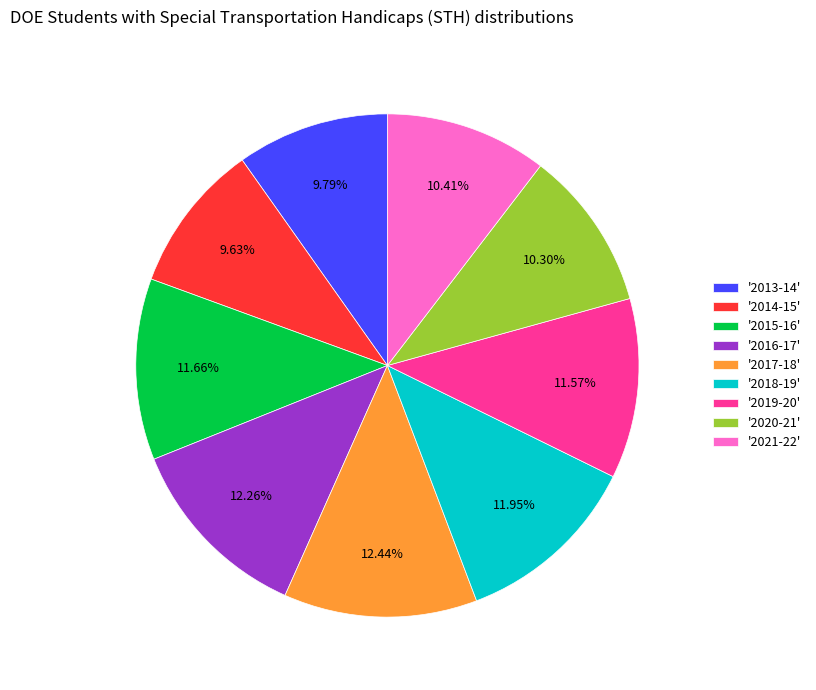

Does any single category account for the majority?

No